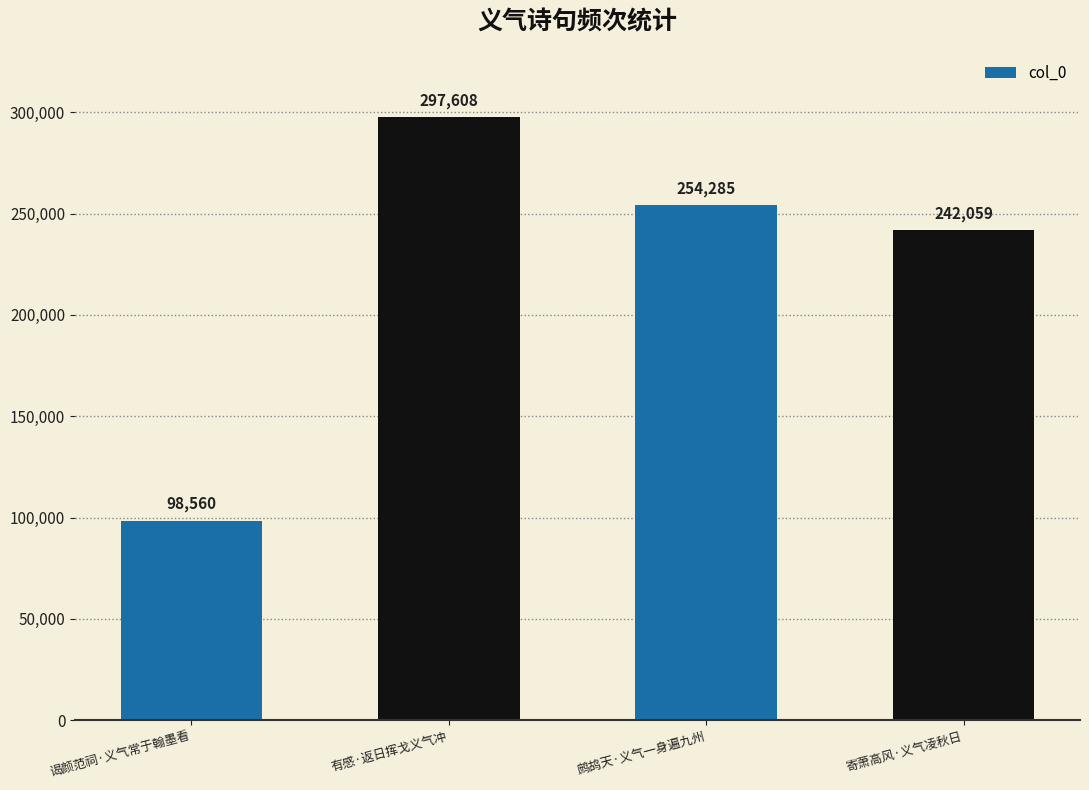

What is the sum of the values at 谒颜范祠·义气常于翰墨看 and 鹧鸪天·义气一身遍九州?

352845